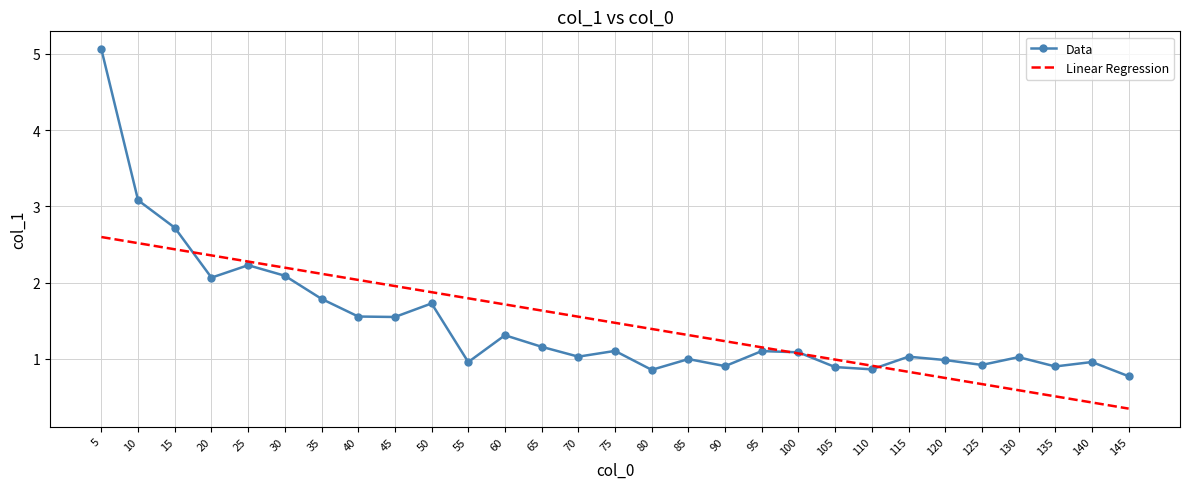

Where do Data and Linear Regression first cross each other?

15 and 20